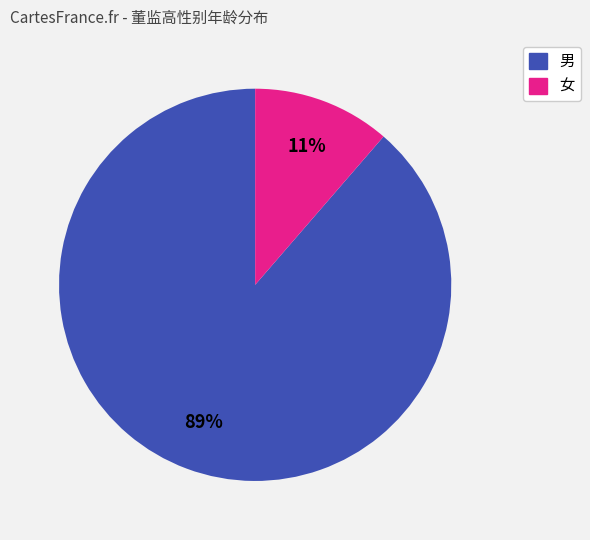

Is there a majority slice in this chart?

Yes